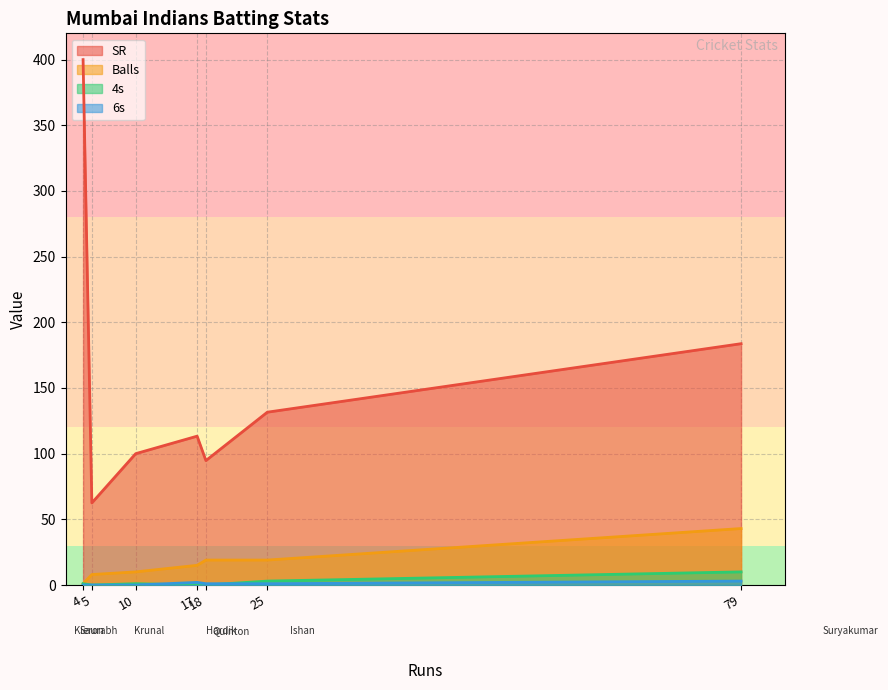

How many lines are shown in the chart?

4